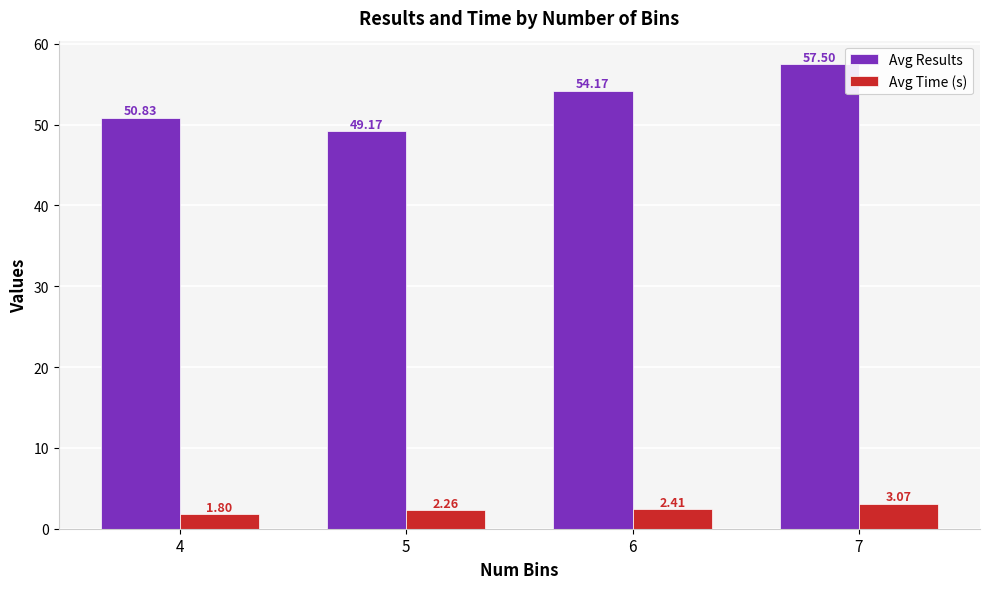

What is the sum of all Avg Results values?

211.7